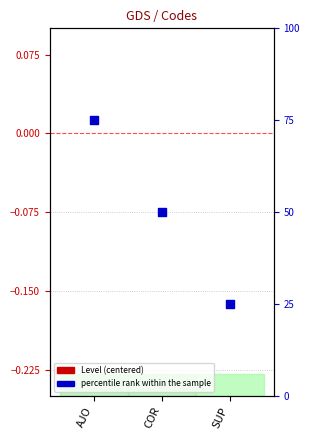

Is the value of Level (centered) at SUP greater than the value of percentile rank within the sample at COR?

No